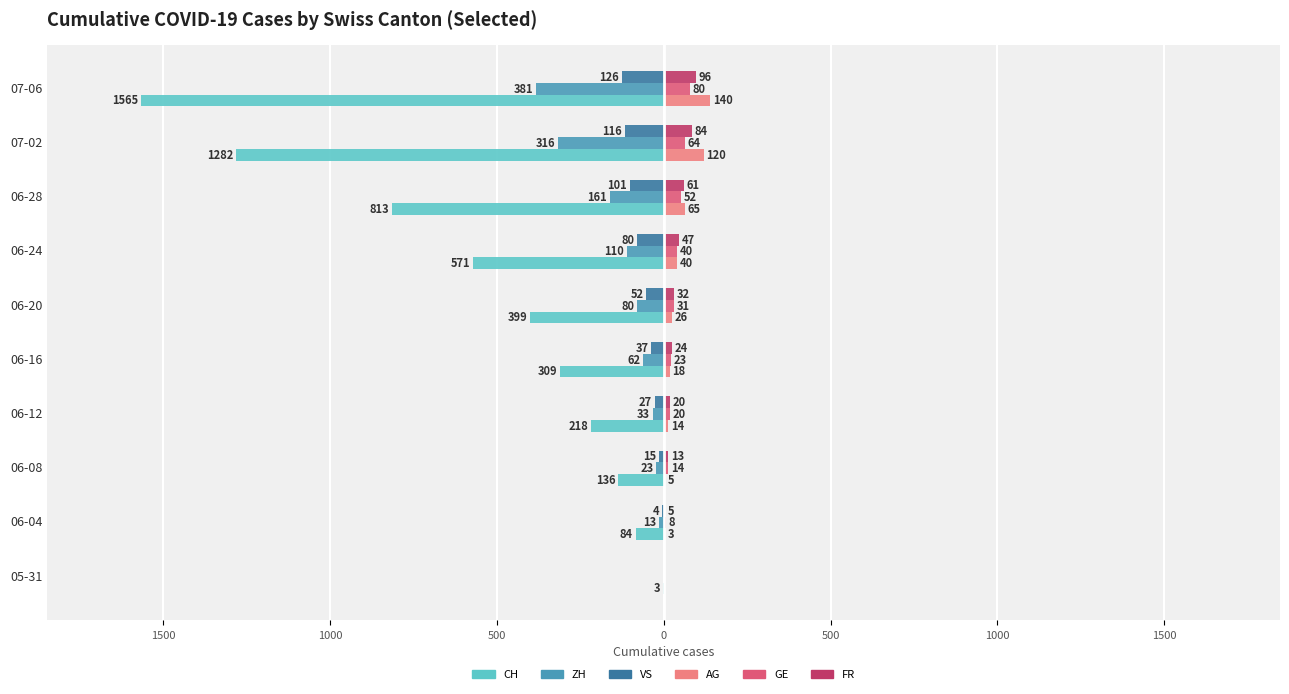

What is the value of the CH bar at the 1st from the left?

-3